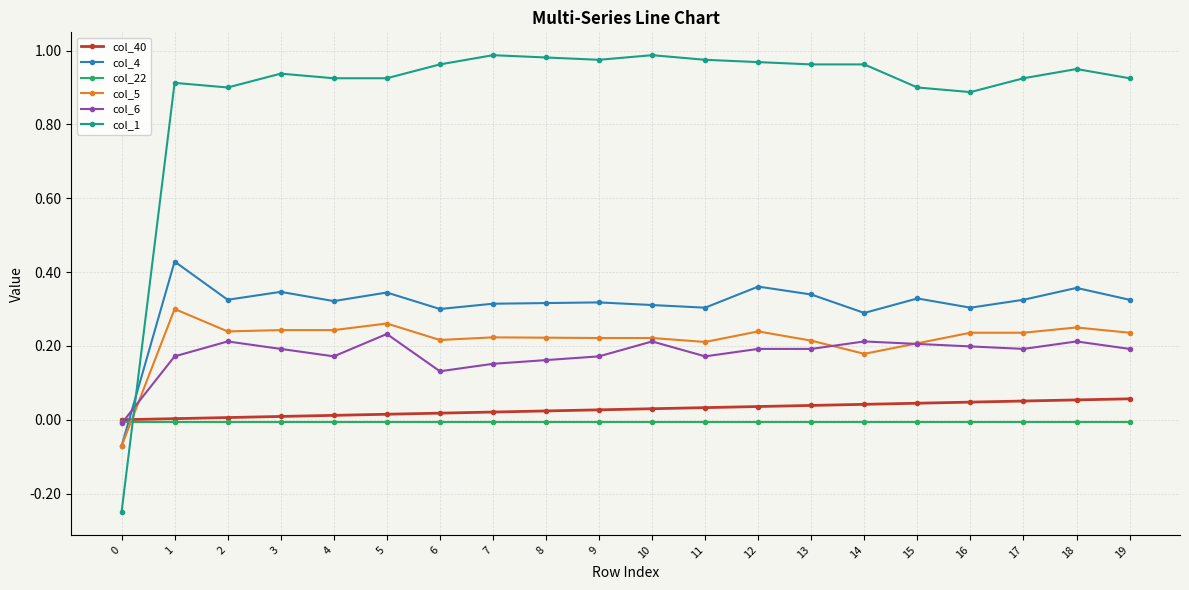

True or false: col_6 has more than 2 interior local peaks.

True